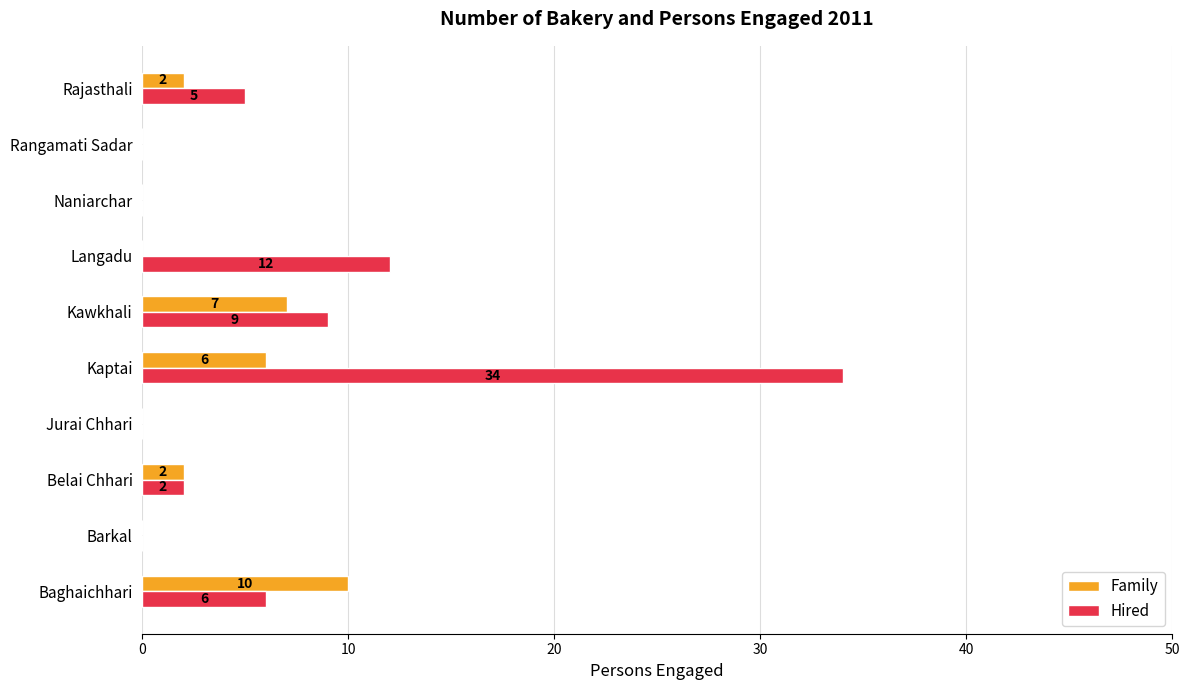

What is the sum of the Hired values at Baghaichhari and Kaptai?

40